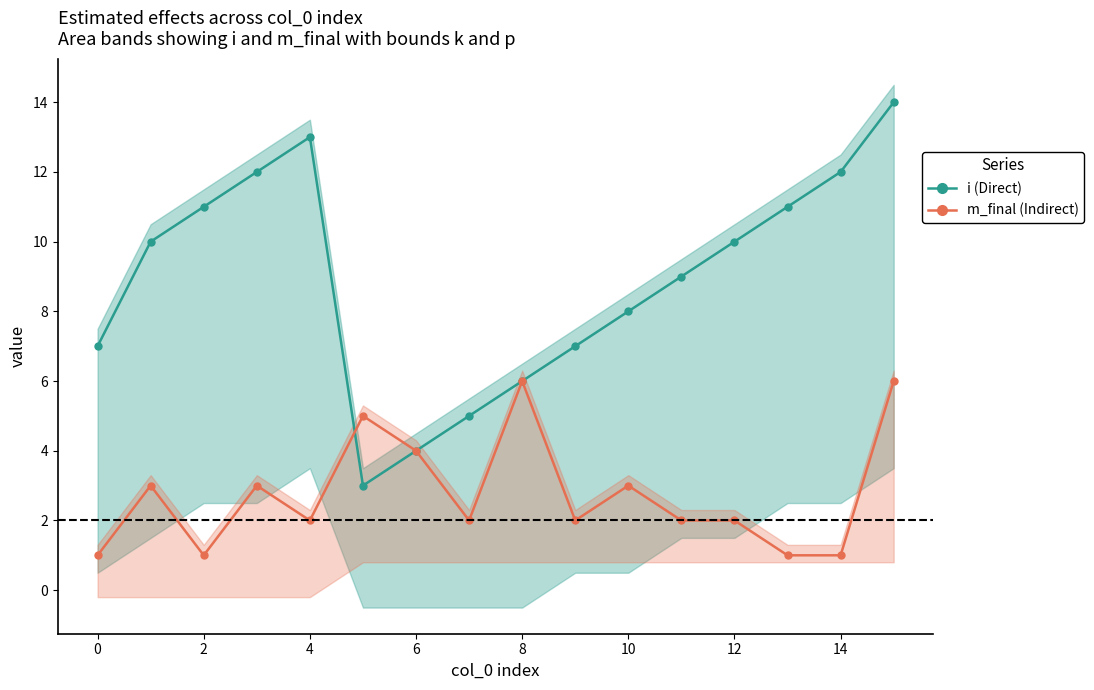

What is the difference between the m_final (Indirect) values at 2 and 12?

1